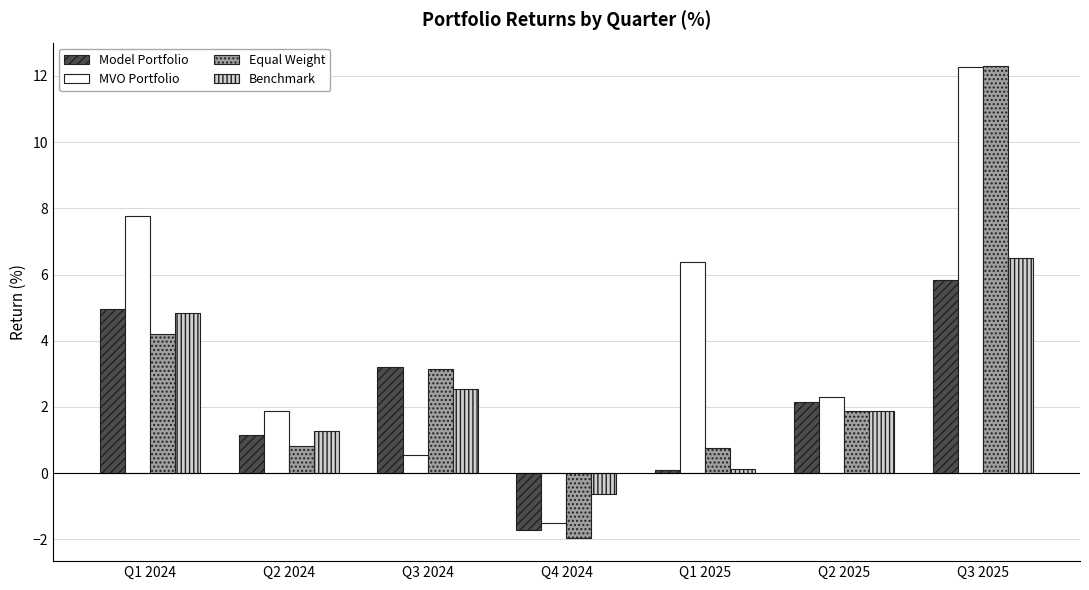

Which series has the largest range (max minus min)?

Equal Weight